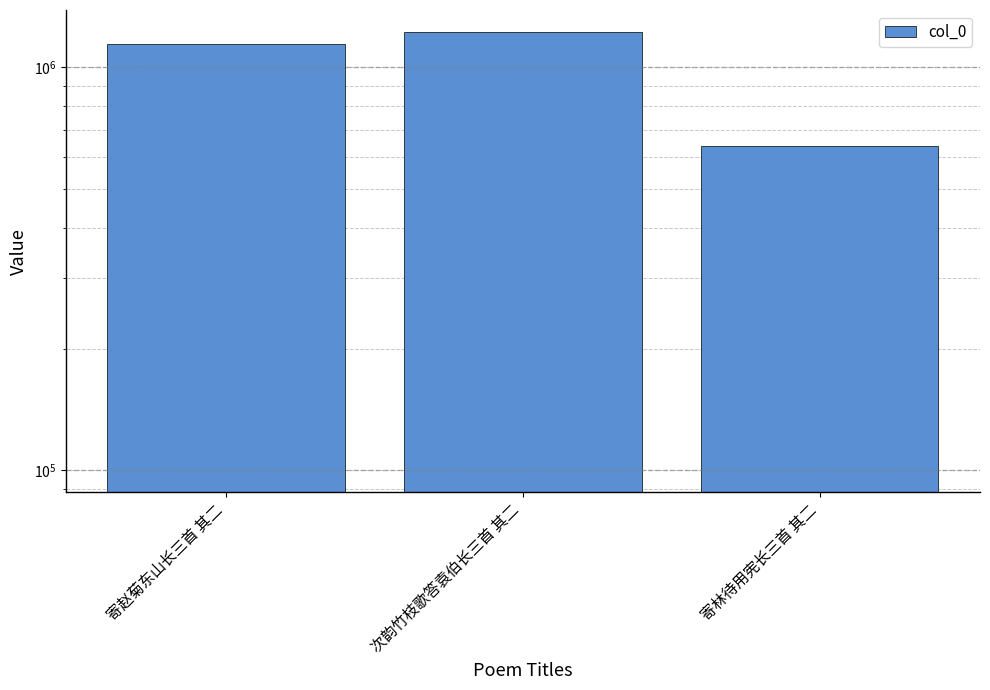

Rank the categories by value from highest to lowest.

次韵竹枝歌答袁伯长三首 其二, 寄赵菊东山长三首 其二, 寄林待用宪长三首 其二